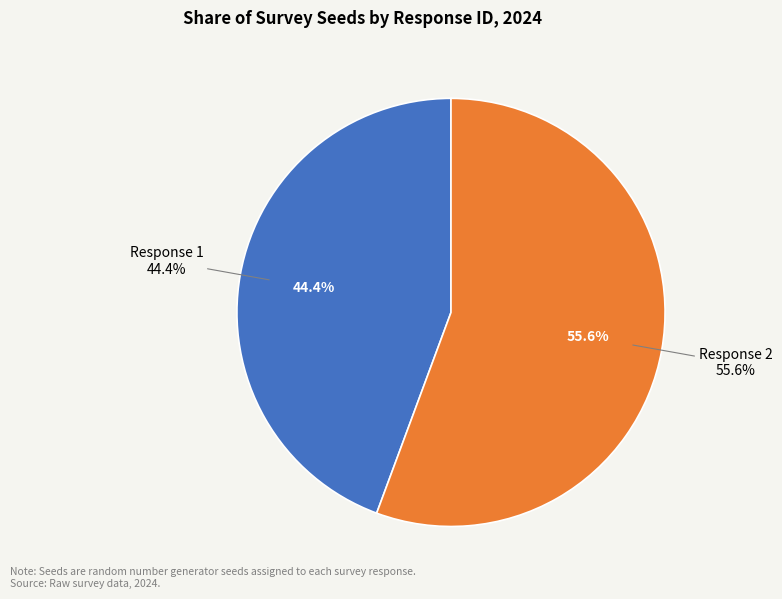

What is the change in value from Response 1 to Response 2?

+427597337